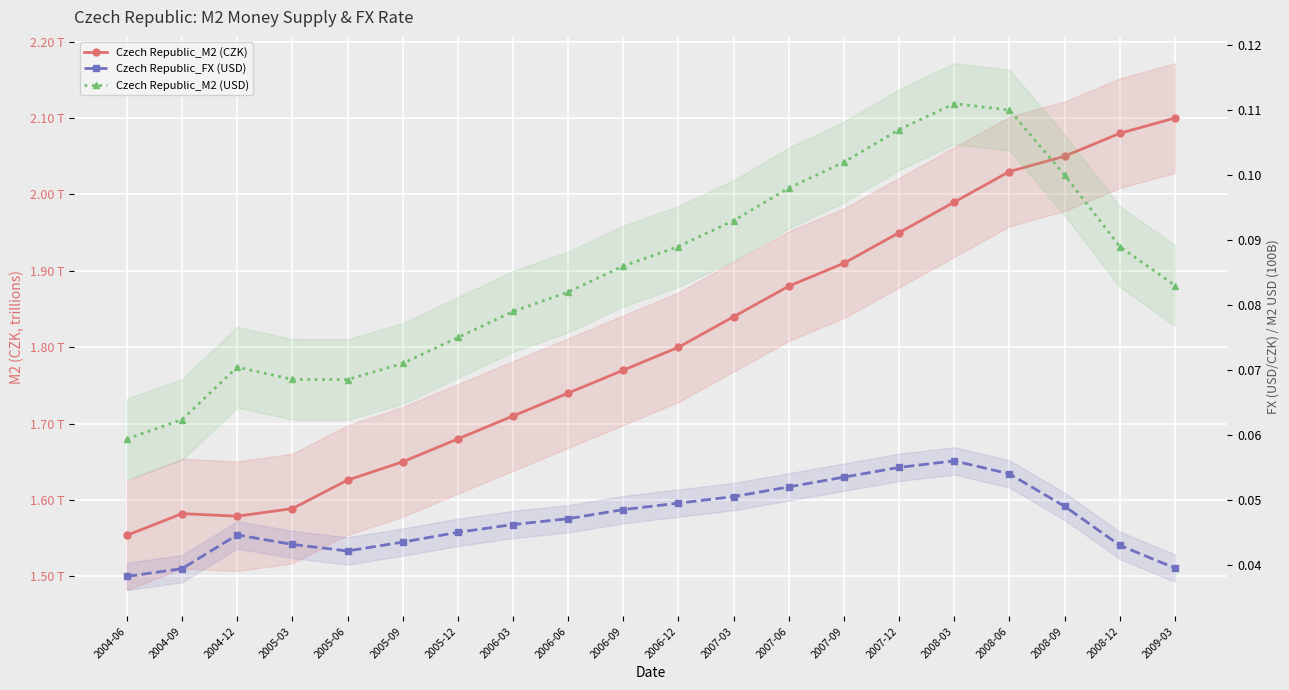

Between 2006-09 and 2008-06, which is larger?

2008-06